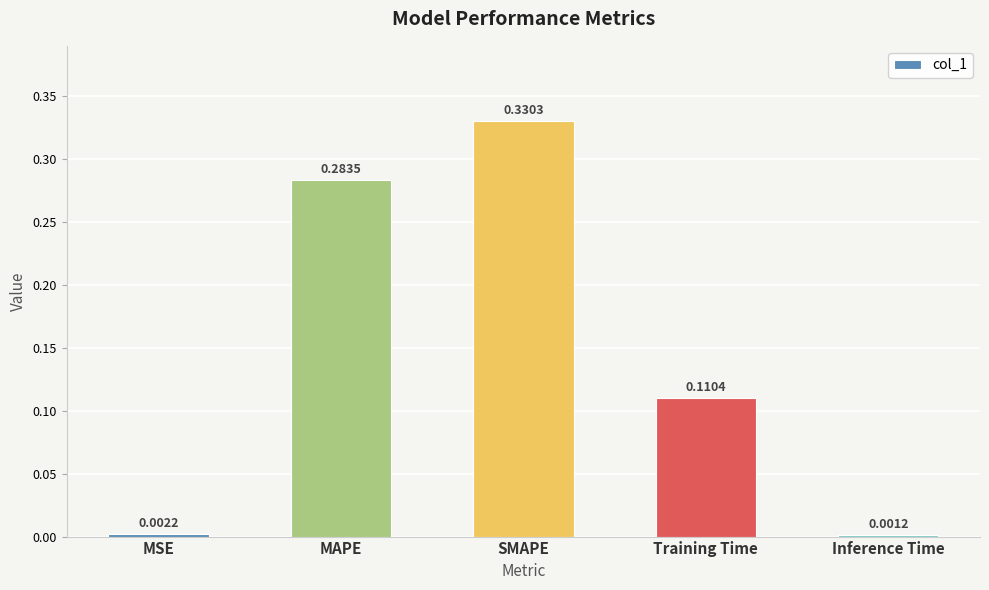

How many bars are there in total?

5